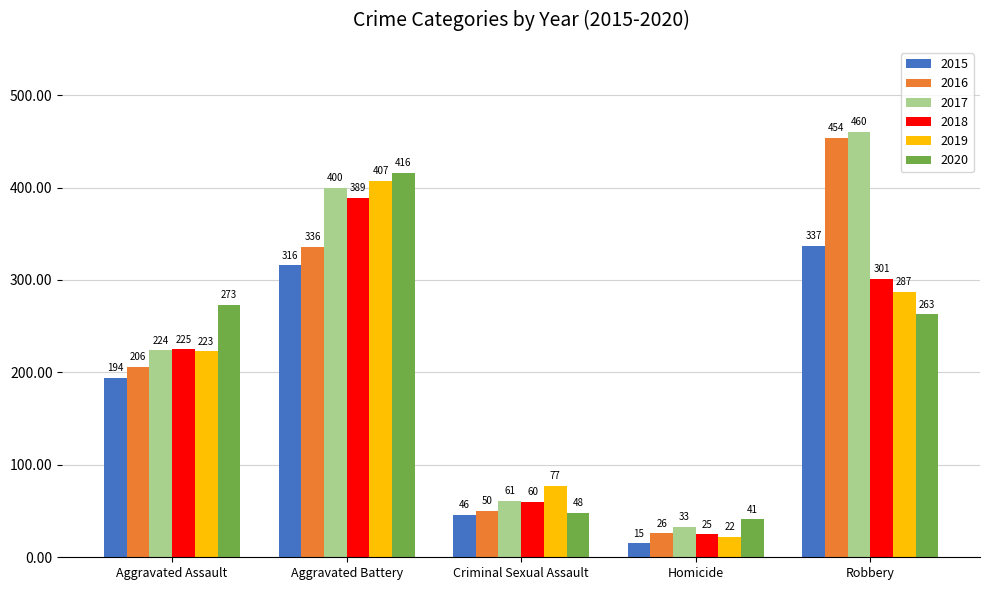

What is the average value of the 2016 series?

214